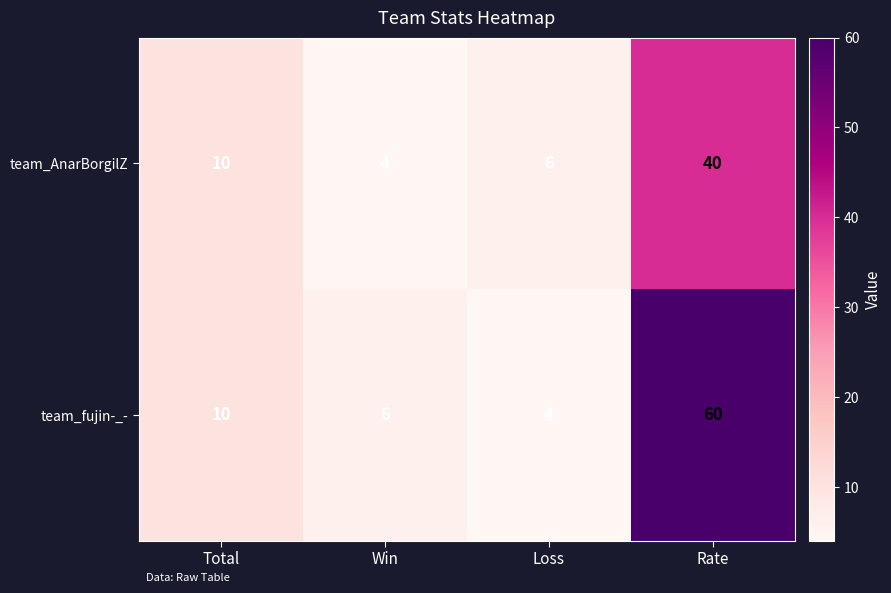

What is the sum of the team_AnarBorgilZ values at Total and Win?

14